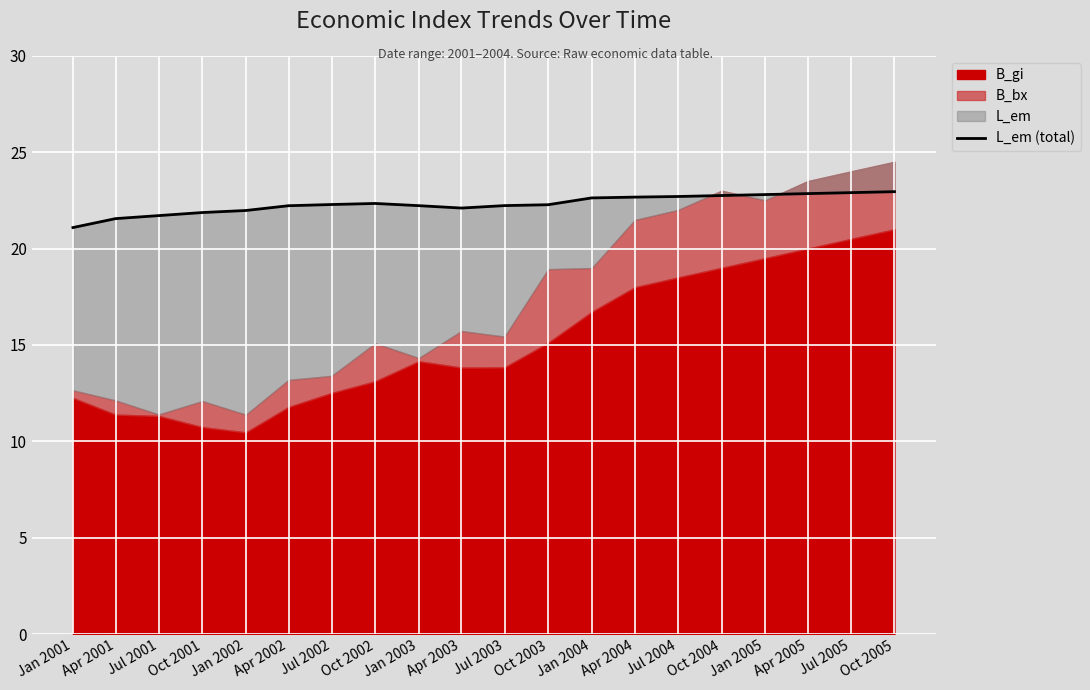

What position from the left is Oct 2002?

8